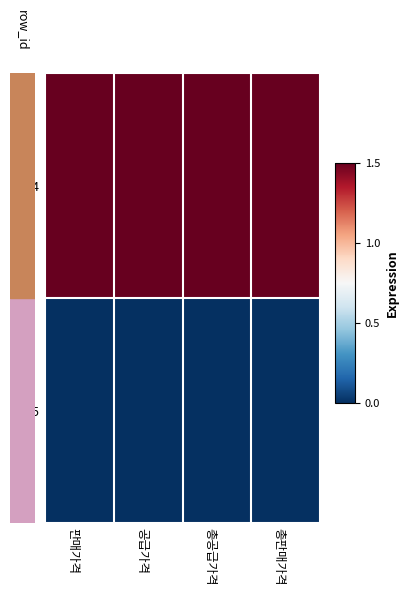

List the series in order of their overall mean, lowest first.

35, 34